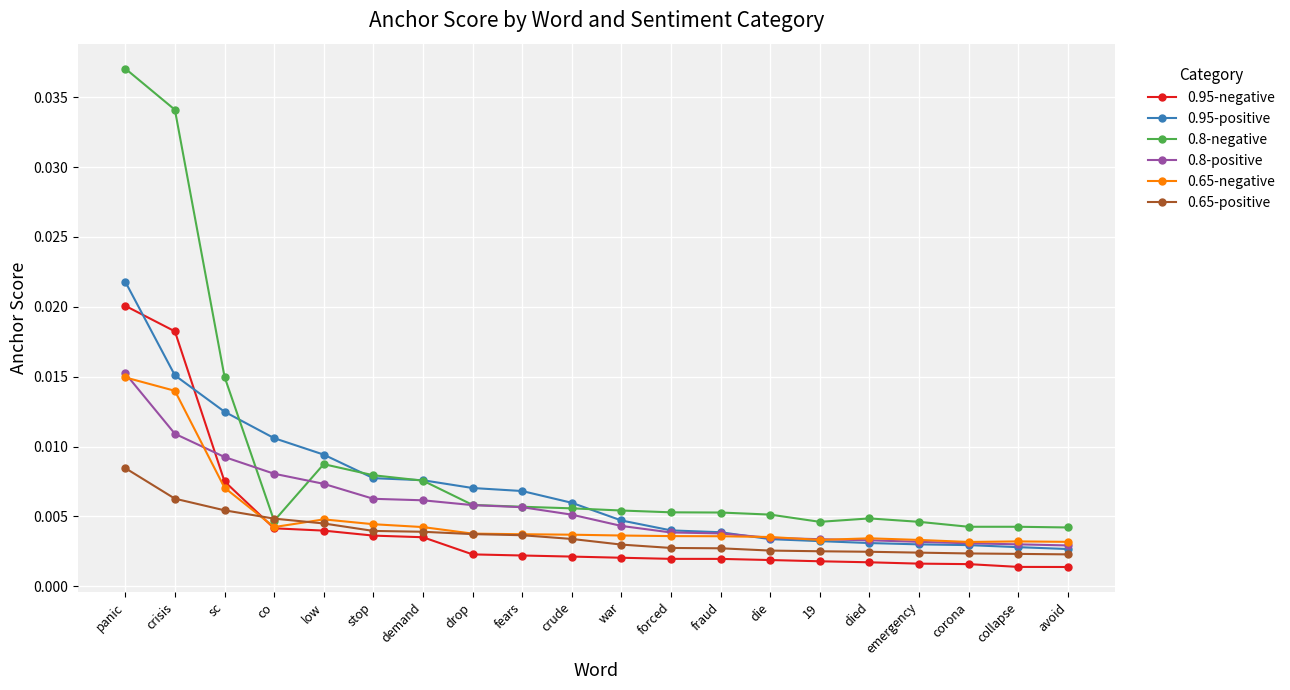

True or false: 0.95-negative and 0.95-positive intersect in this chart.

True